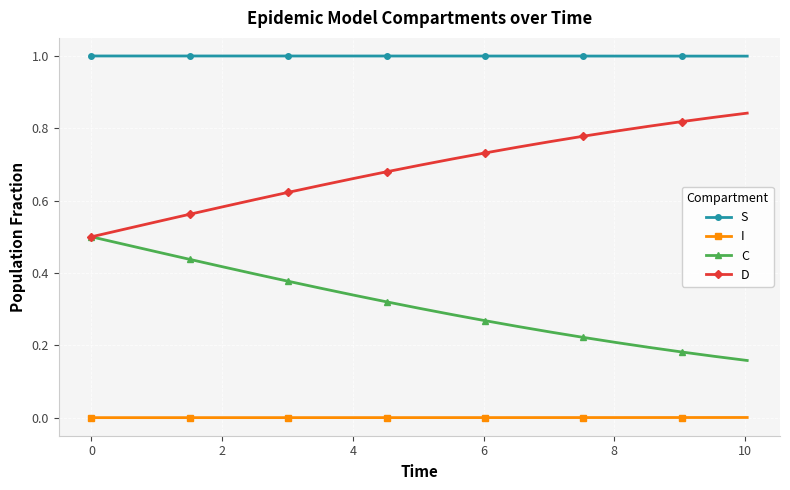

Which series has the largest total across all categories?

S